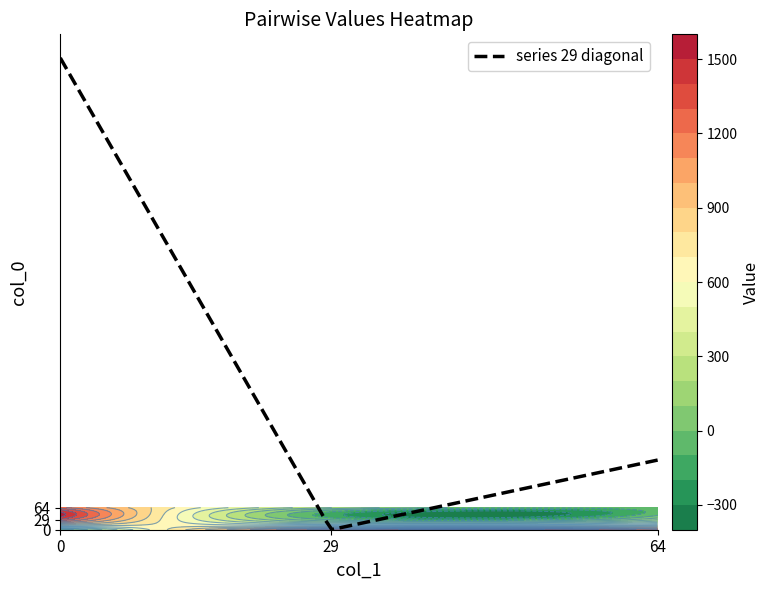

At which label is 0 closest to 684?

64